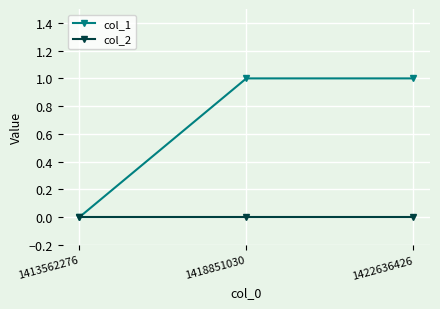

What is the highest value of the col_1 series?

1